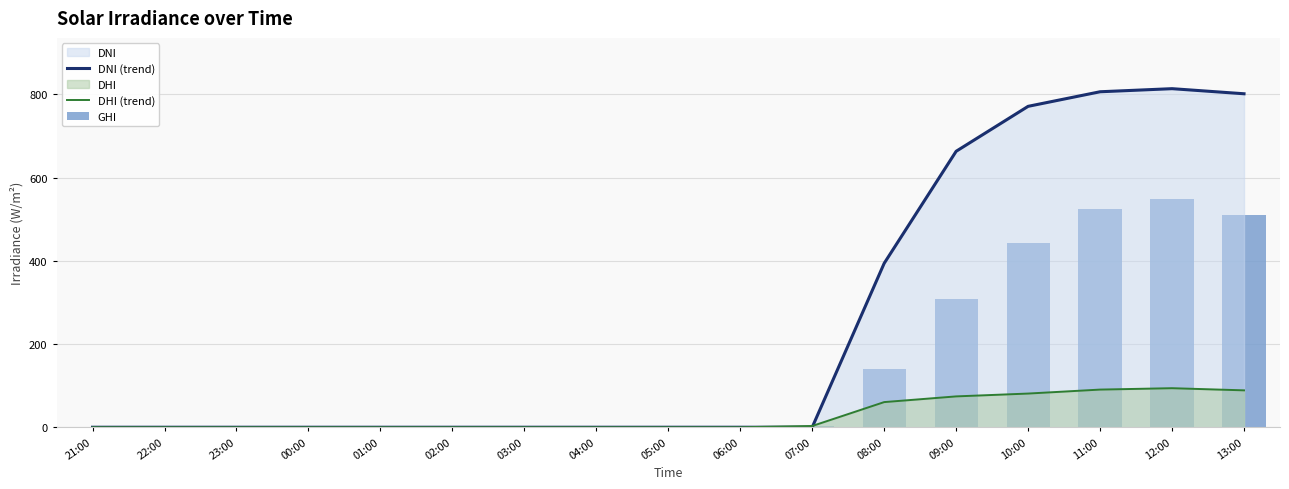

Reading right to left, list all the values displayed in this chart.

DNI (trend): 801.2	813.5	806.0	771.0	663.0	393.9	0.0	0.0	0.0	0.0	0.0	0.0	0.0	0.0	0.0	0.0	0.0
DHI (trend): 88.6	93.8	90.5	80.9	74.1	60.4	3.0	0.0	0.0	0.0	0.0	0.0	0.0	0.0	0.0	0.0	0.0
GHI: 510.6	547.7	524.3	442.4	309.0	140.2	3.0	0.0	0.0	0.0	0.0	0.0	0.0	0.0	0.0	0.0	0.0